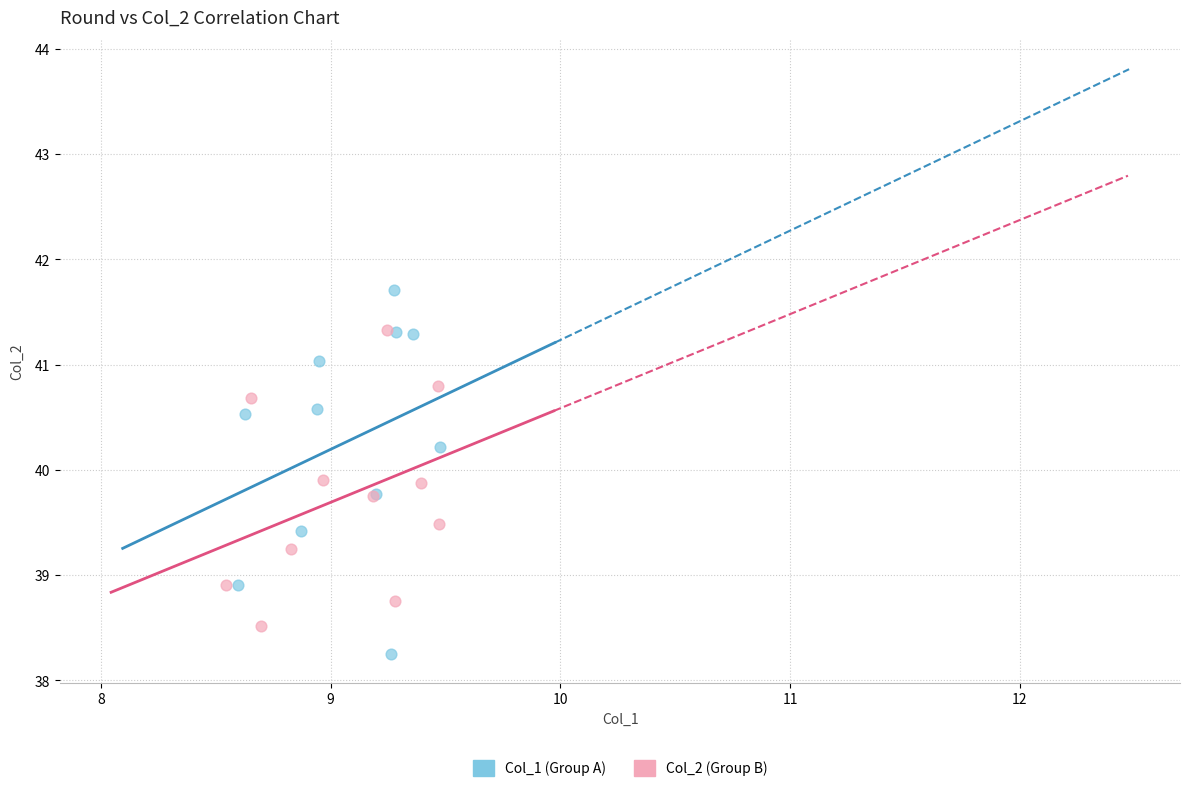

Which series reaches the maximum Y coordinate?

Col_1 (Group A)